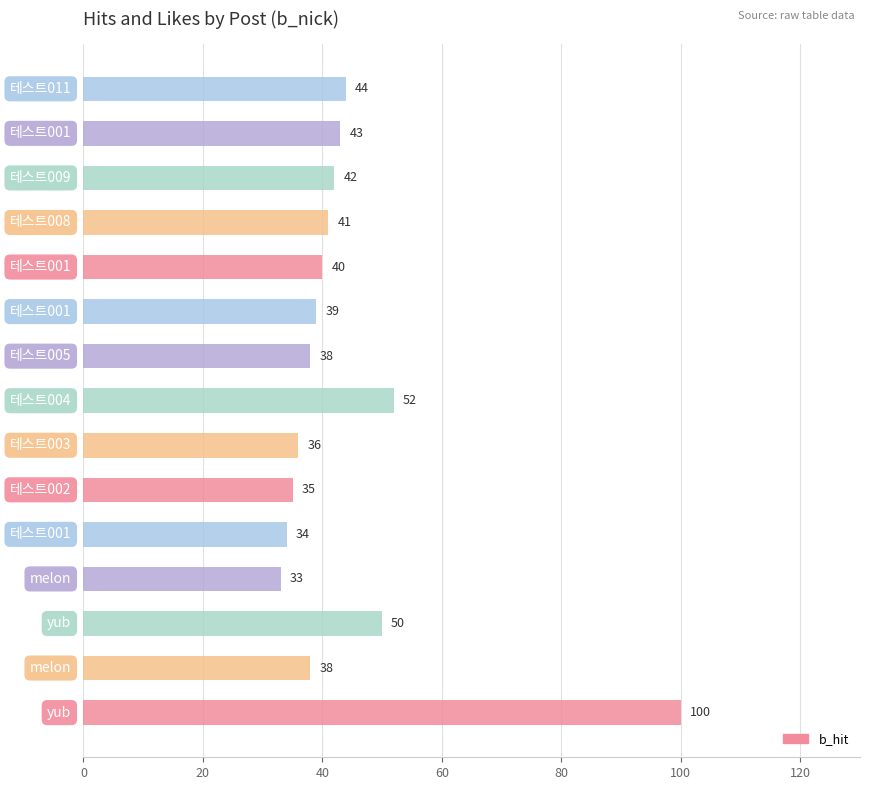

What is the greatest value displayed?

100